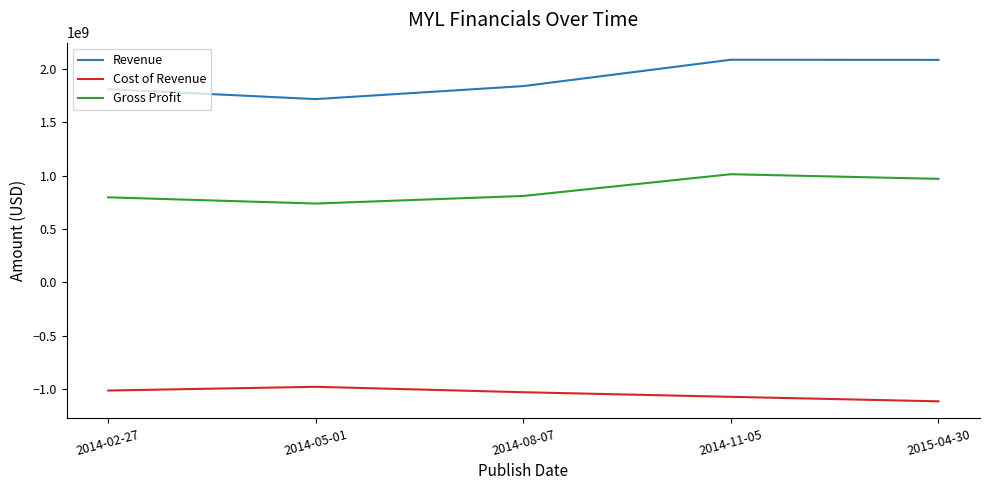

How many series are shown in this chart?

3